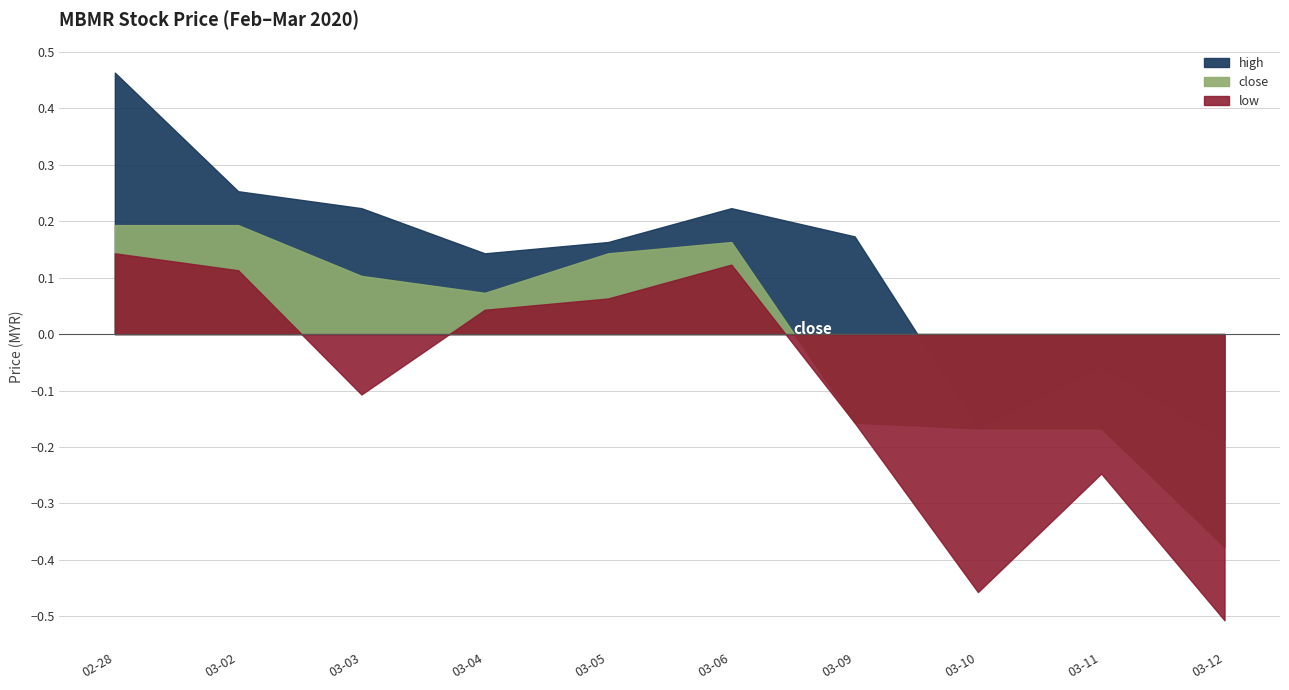

Is the value of high at 2020-03-11 greater than the value of close at 2020-03-05?

No